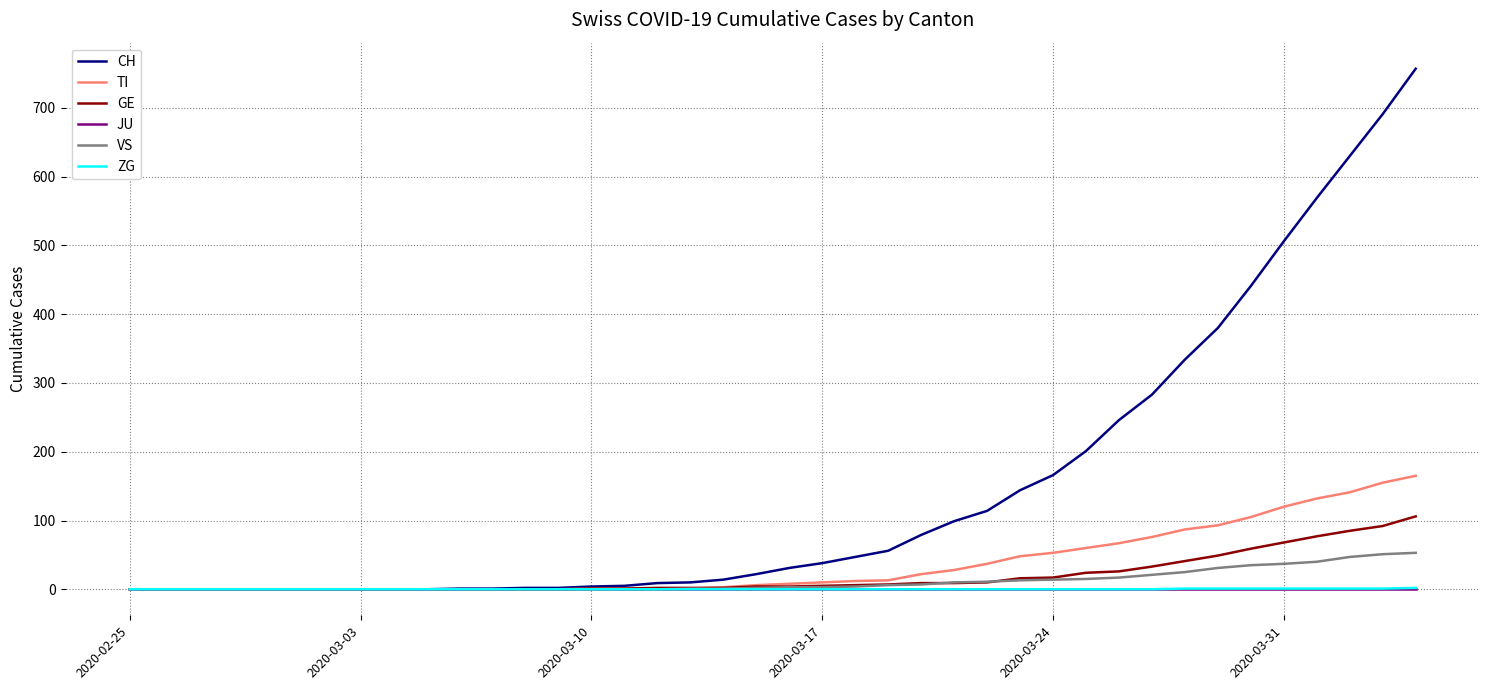

Which series has the largest total across all categories?

CH